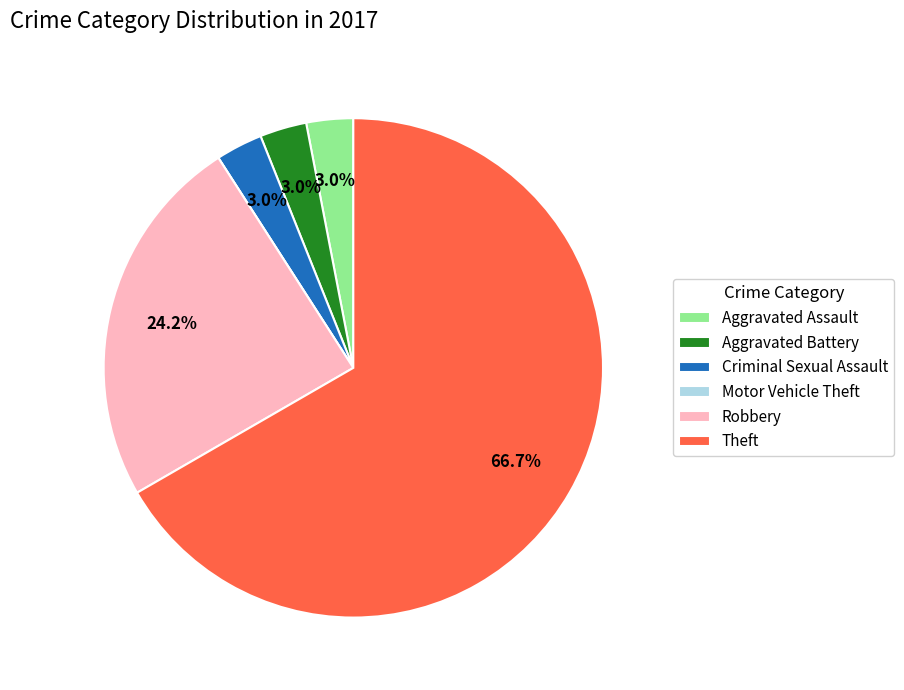

Which category has the biggest portion of the pie?

Theft